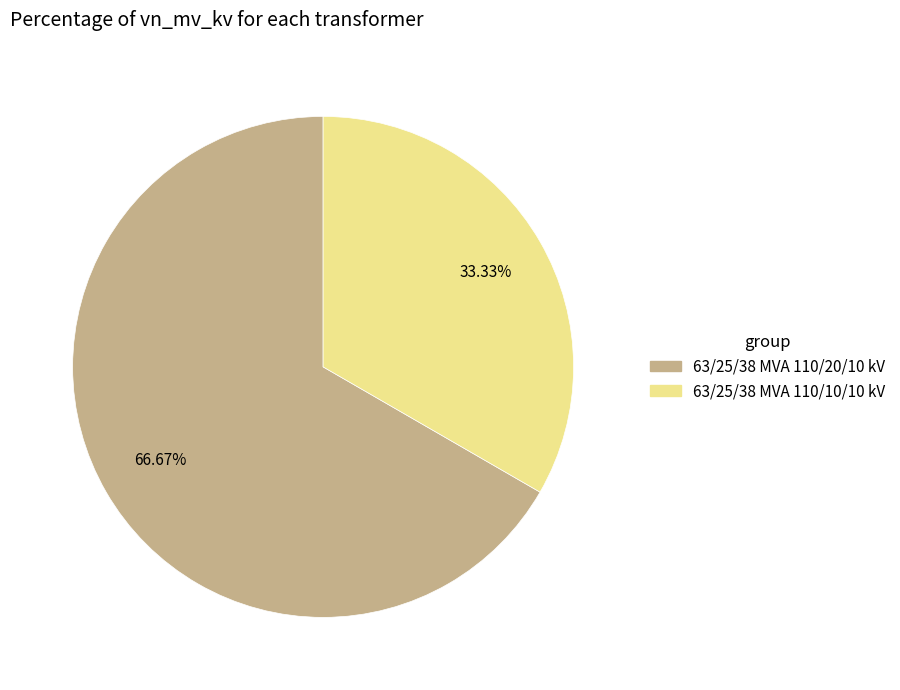

Between 63/25/38 MVA 110/10/10 kV and 63/25/38 MVA 110/20/10 kV, which is larger?

63/25/38 MVA 110/20/10 kV